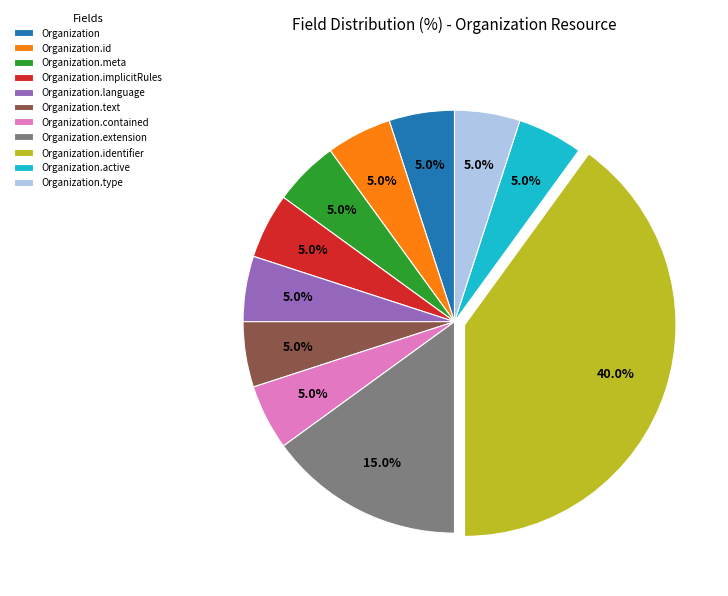

Is Organization.text the majority of the pie?

No